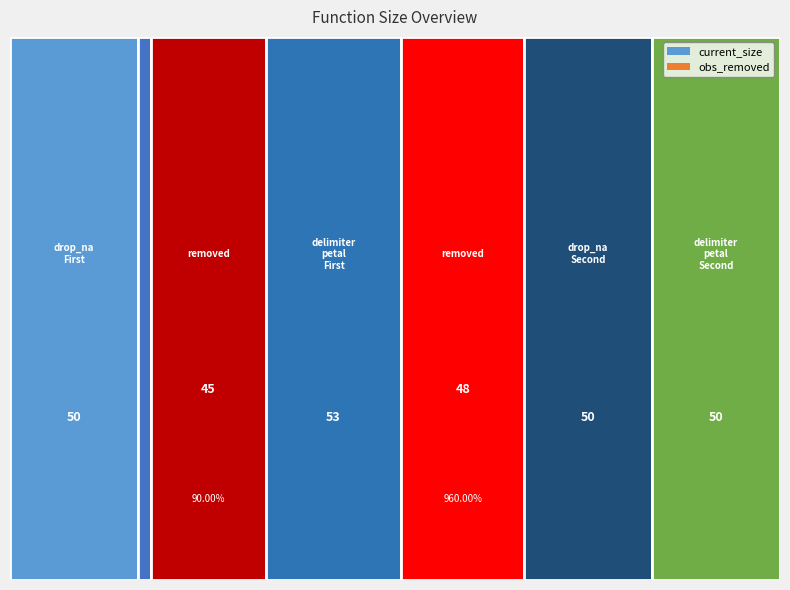

Reading left to right, what are all the values shown in this chart?

current_size: 50	5	53	50	50
obs_removed: 0	45	48	0	0